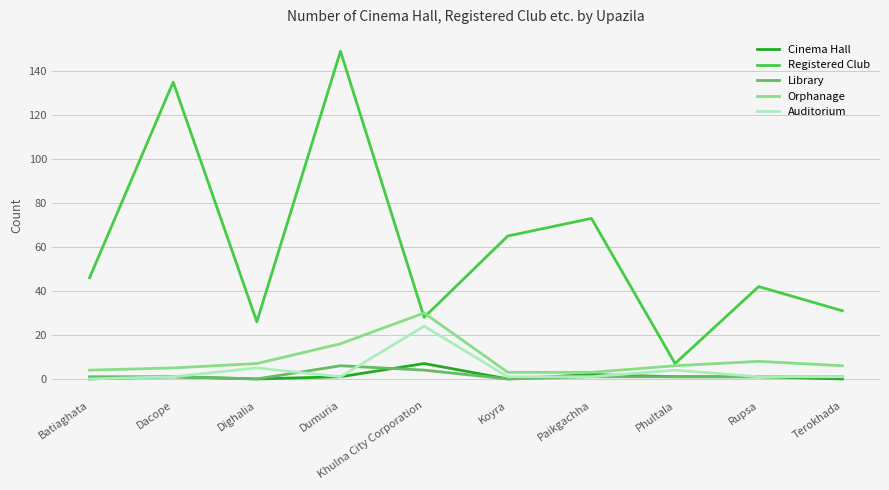

Which series changed the most between Dighalia and Dumuria?

Registered Club